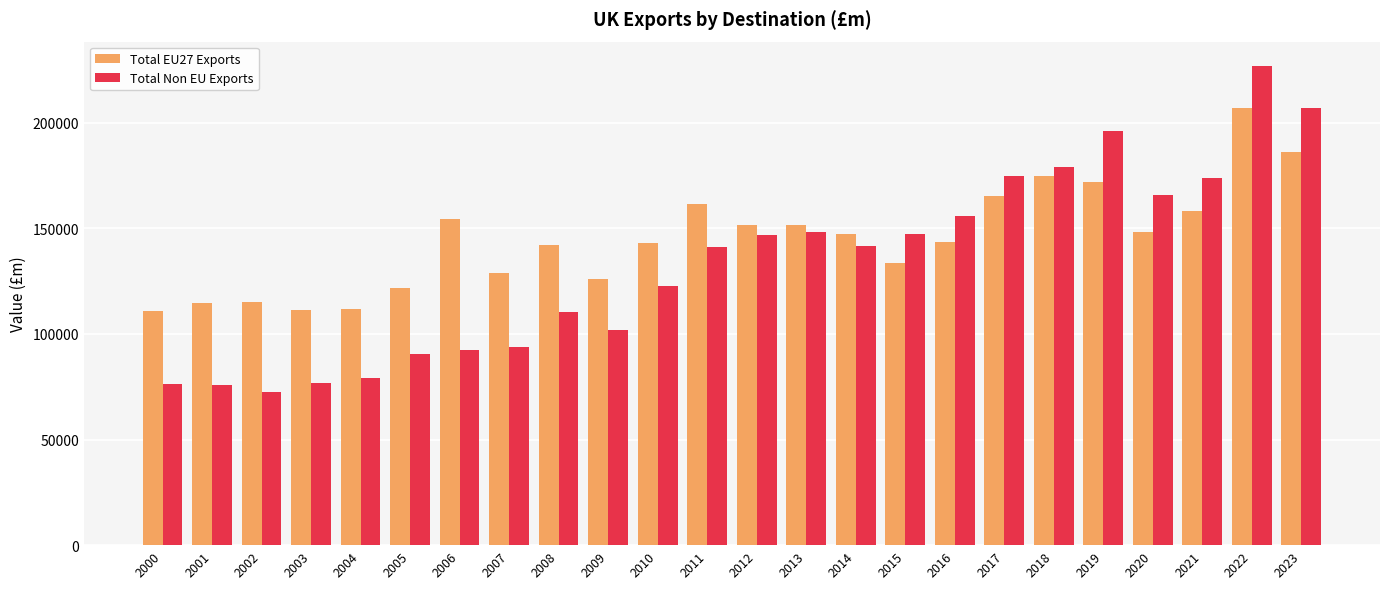

At 2001, list the series in order from largest to smallest.

Total EU27 Exports, Total Non EU Exports